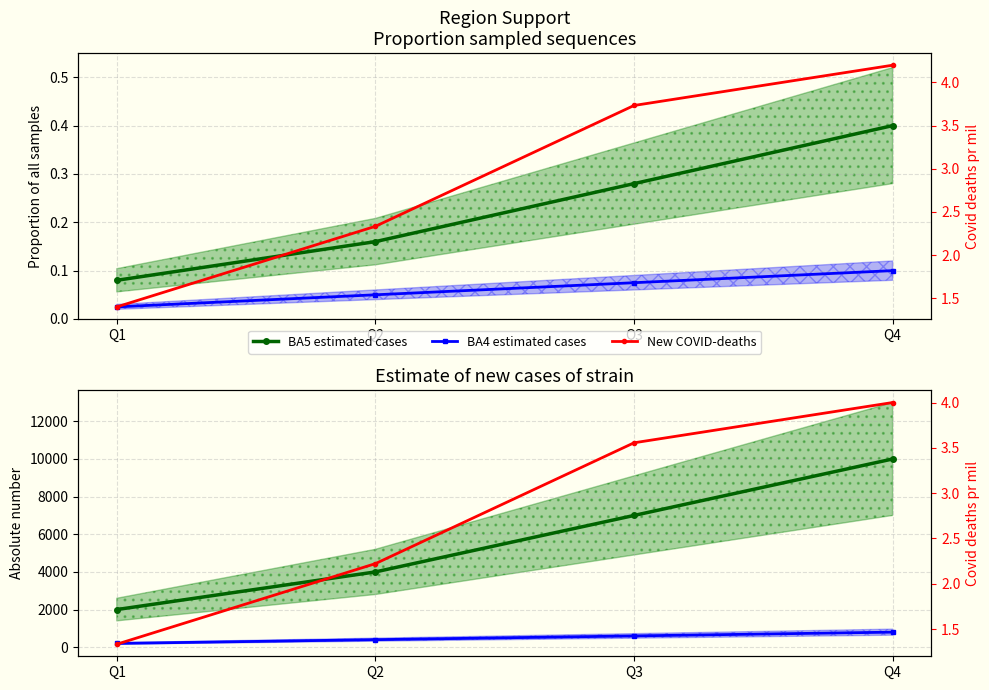

What is the total value across all series at Q3?

7603.6